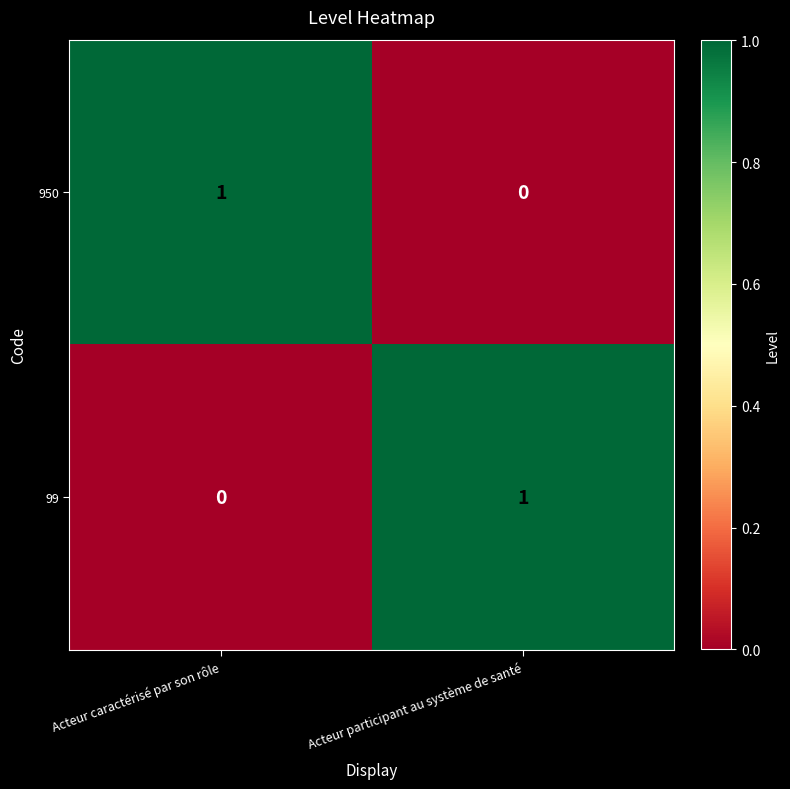

Is the value of 950 at Acteur participant au système de santé greater than the value of 99 at Acteur participant au système de santé?

No